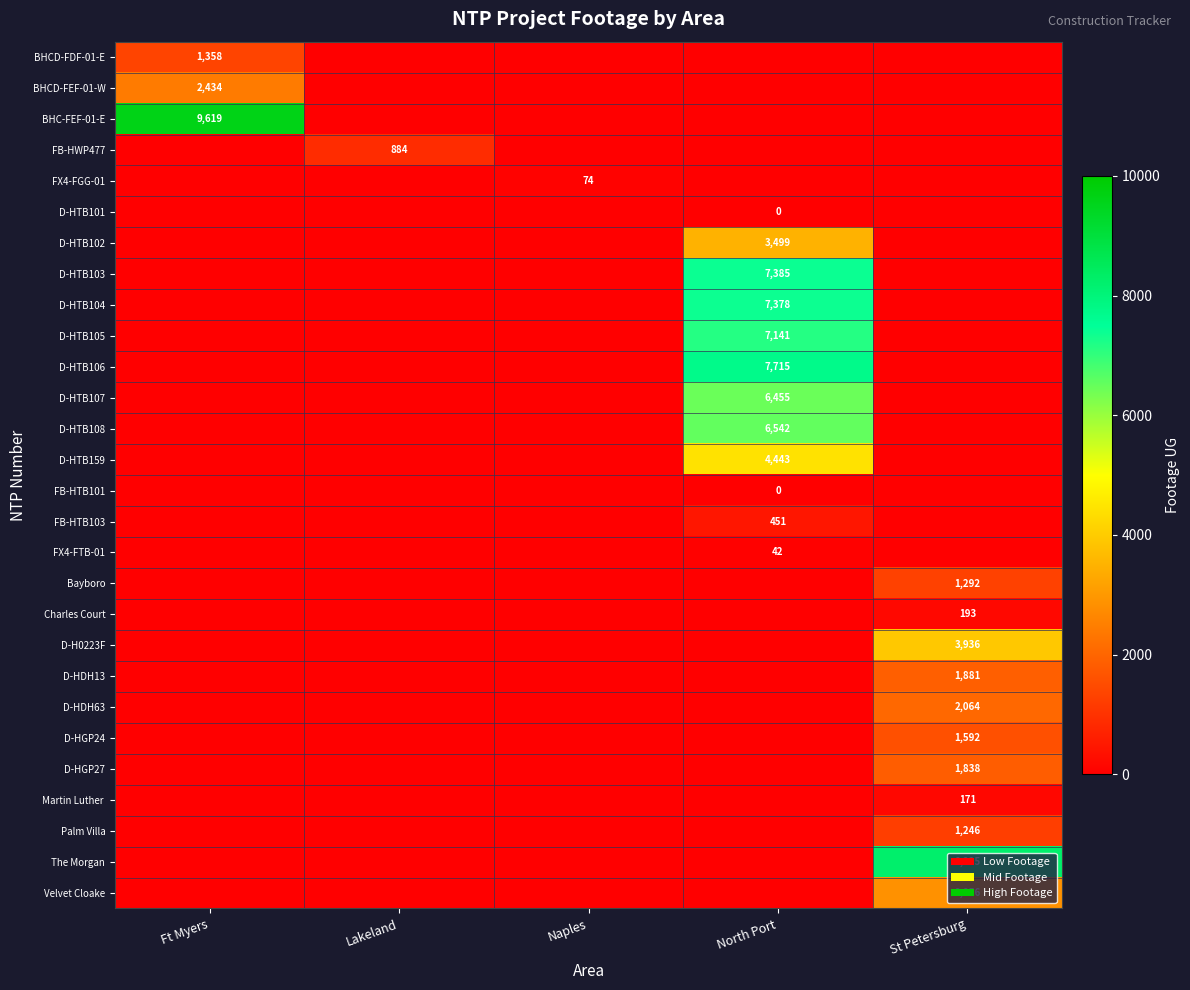

The D-HTB159 series shows 4443 at North Port. True or false?

True